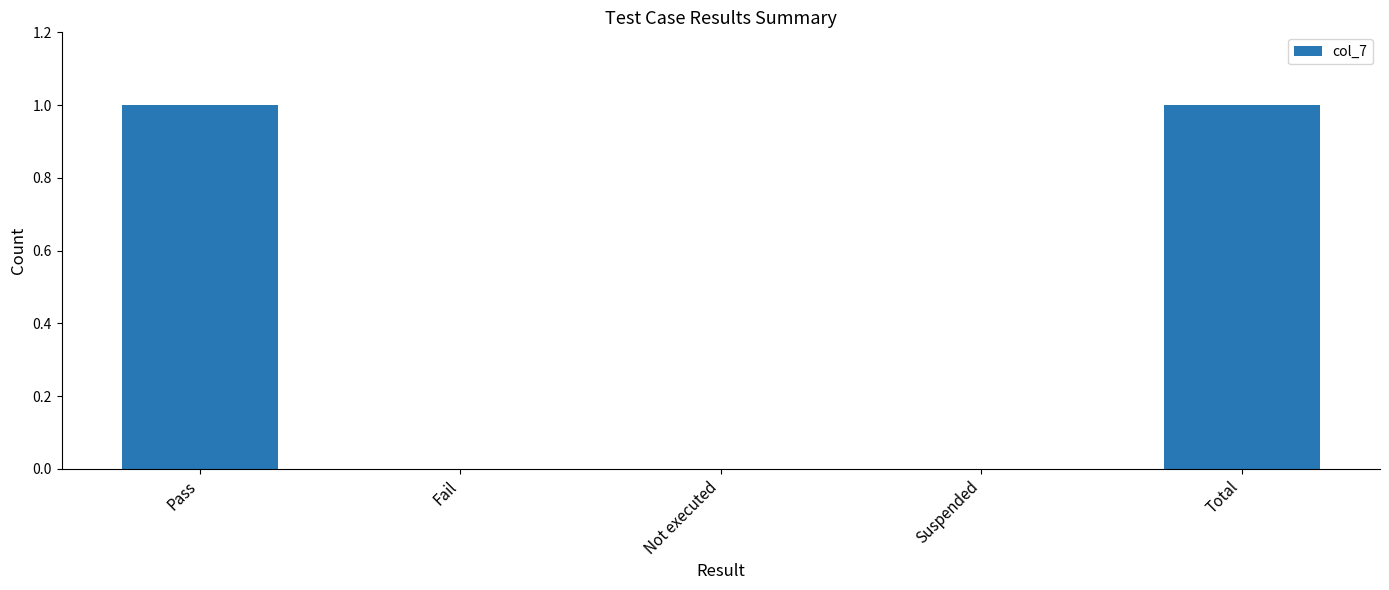

The value at Total is 1. True or false?

True